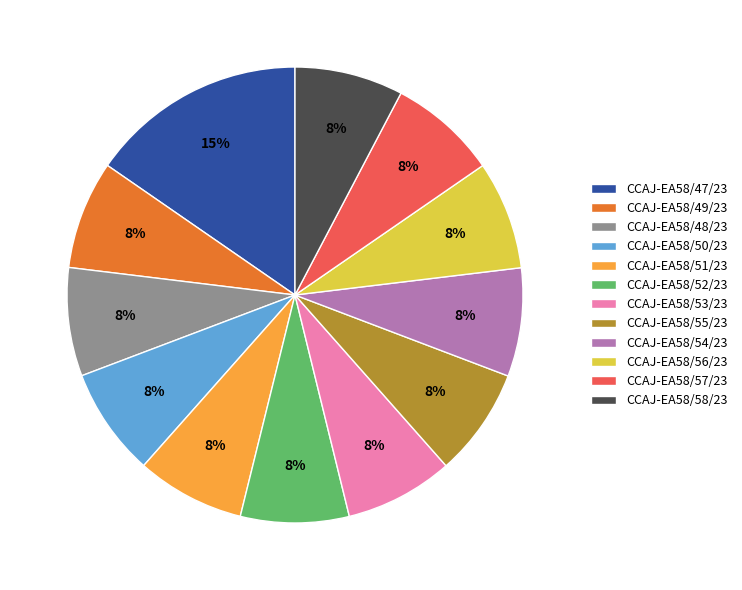

To the nearest percent, what is the average slice percentage?

8%